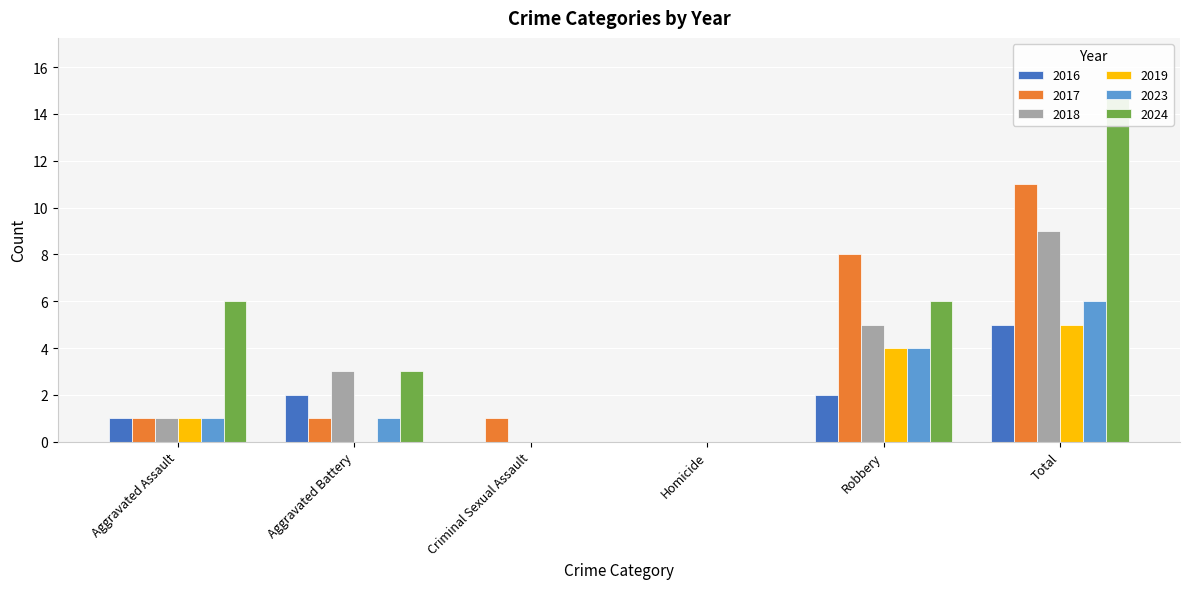

At which label does 2019 first exceed 1?

Robbery